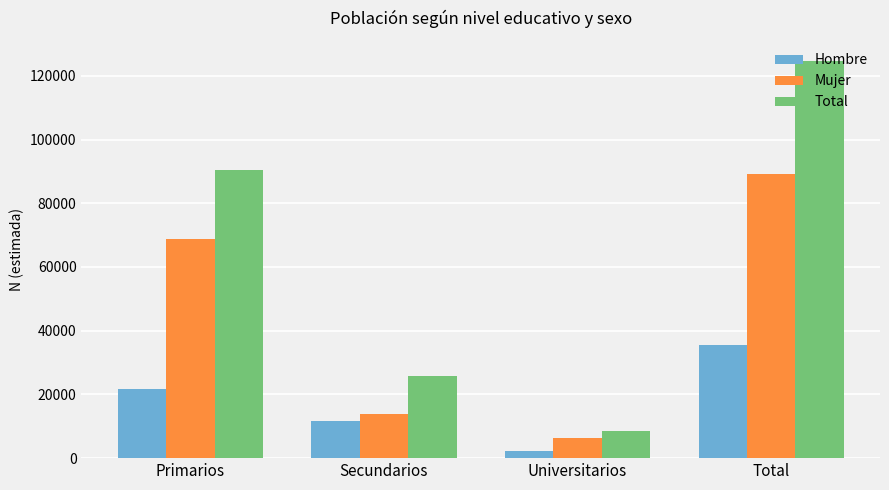

Rank the categories by Total value from highest to lowest.

Total, Primarios, Secundarios, Universitarios